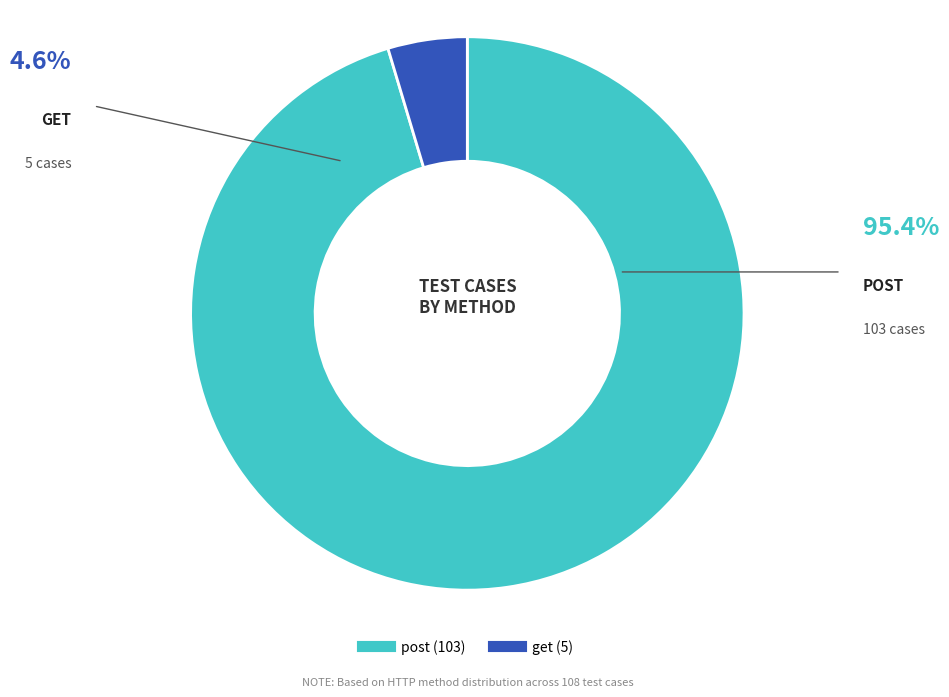

What is the ratio of the value at post to the value at get?

20.6